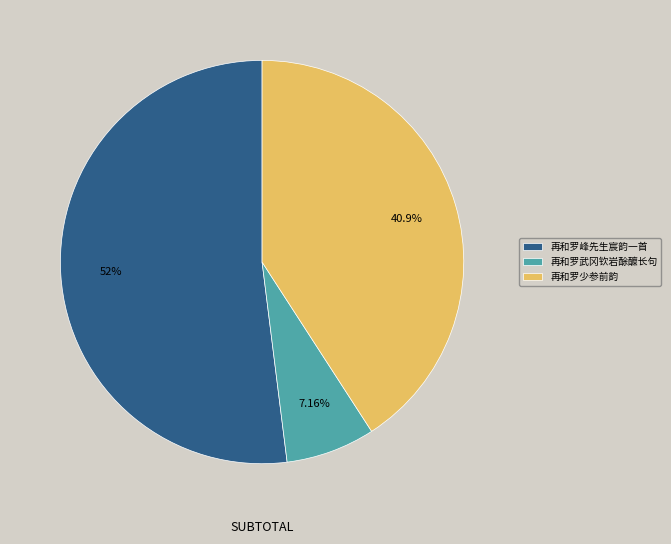

Rank the categories by value from lowest to highest.

再和罗武冈钦岩酴醾长句, 再和罗少参前韵, 再和罗峰先生宸韵一首